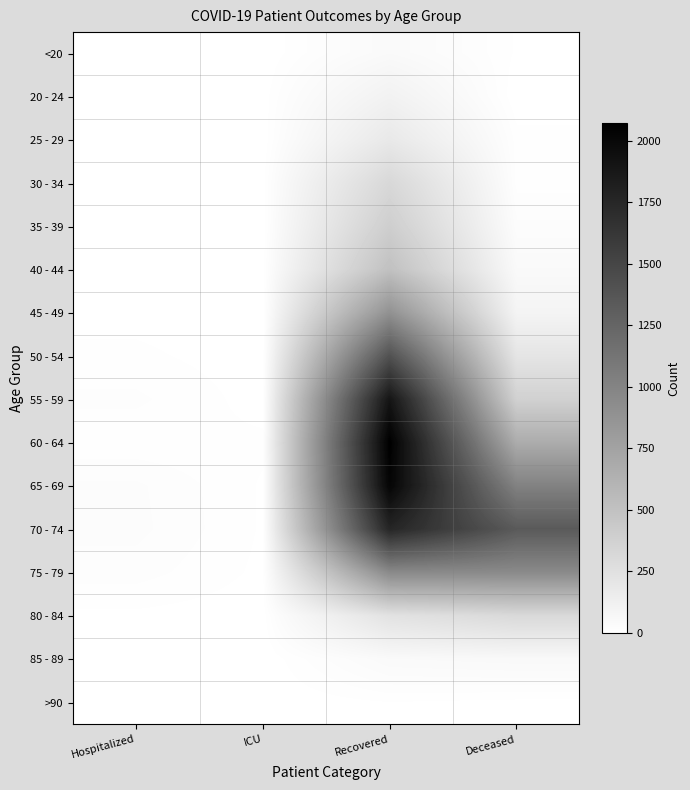

What is the spread (max minus min) of values at Recovered?

2063